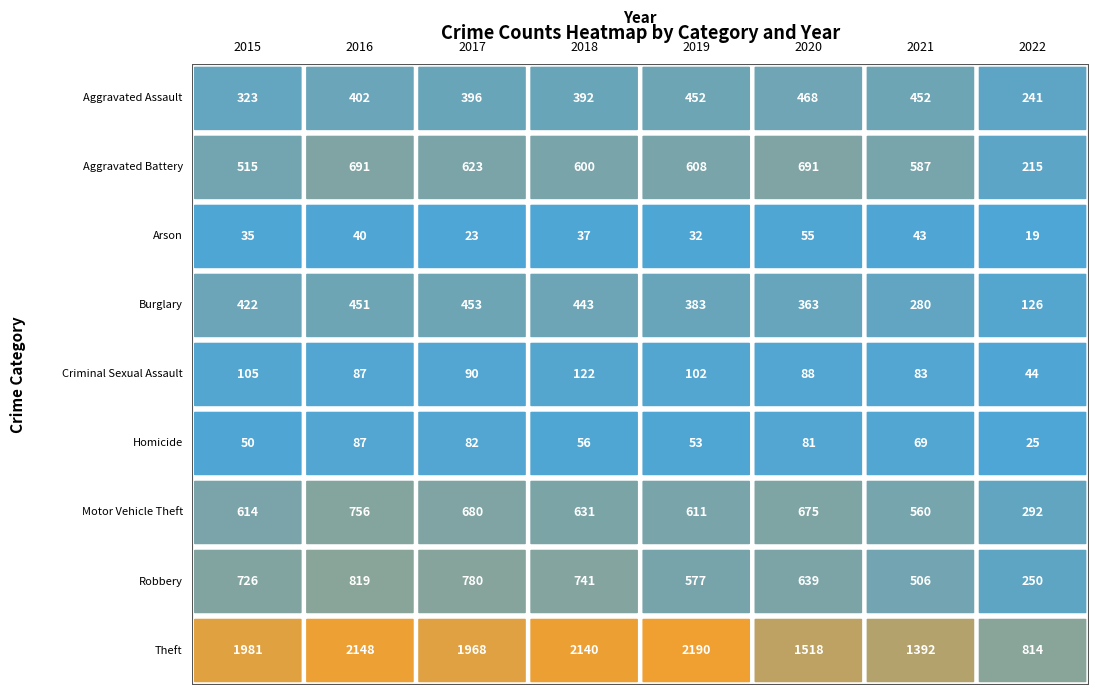

How many values in the Aggravated Battery series are below 608?

4